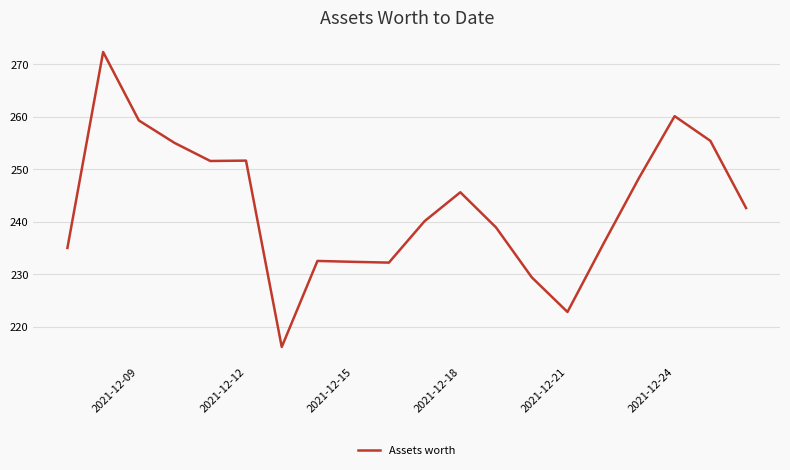

What is the difference between the maximum and minimum values?

56.2